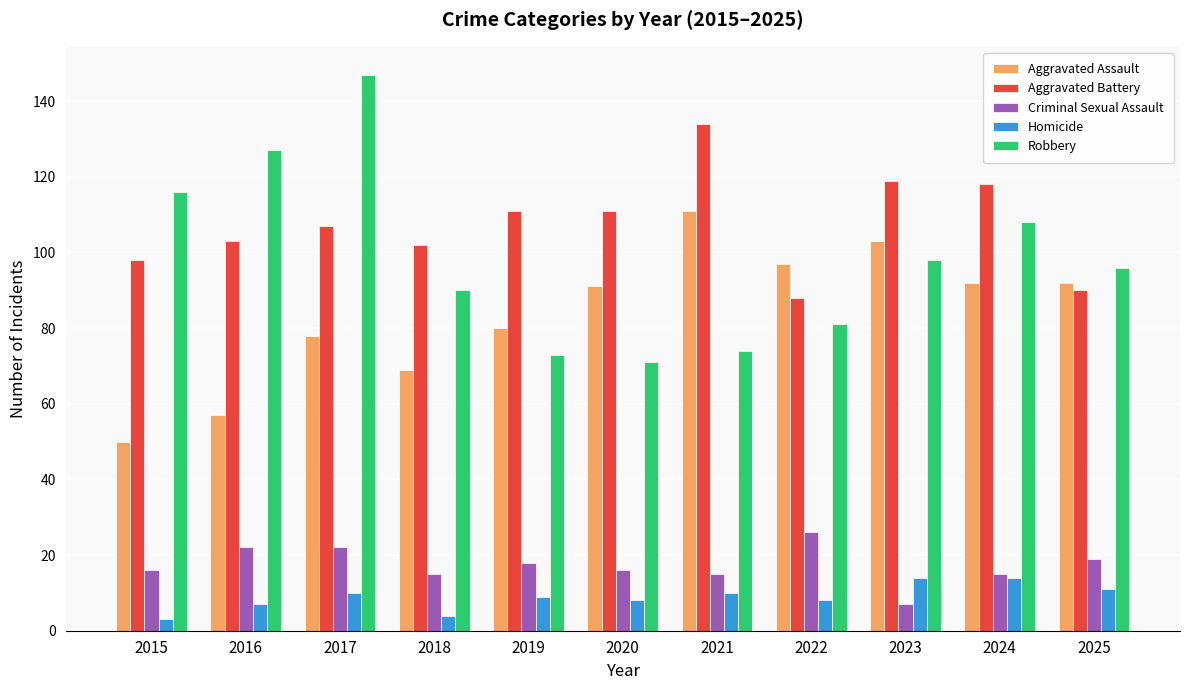

What is the spread (max minus min) of values at 2018?

98